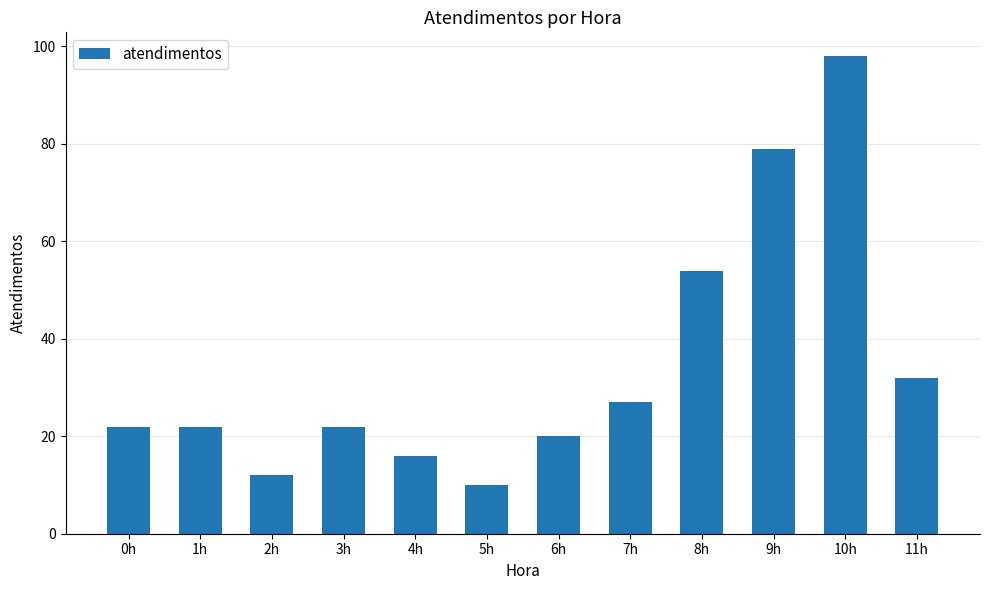

At which label is the value closest to 54?

8h